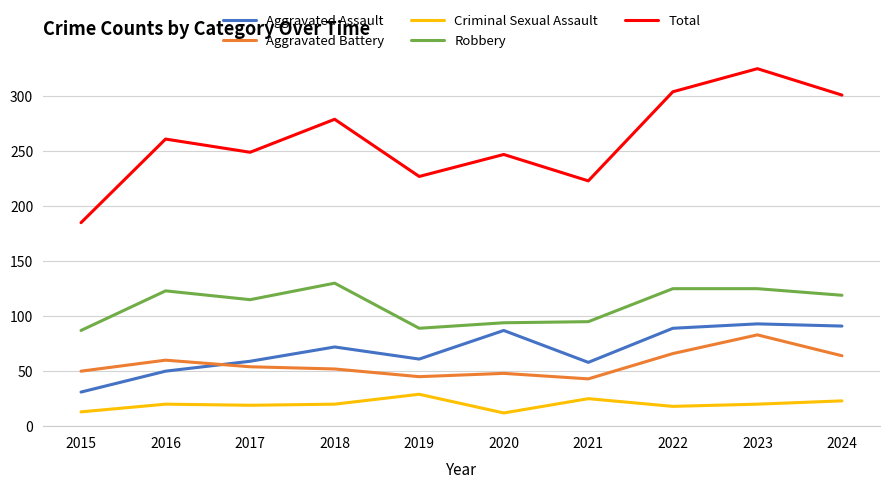

What is the sum of all Aggravated Battery values?

565